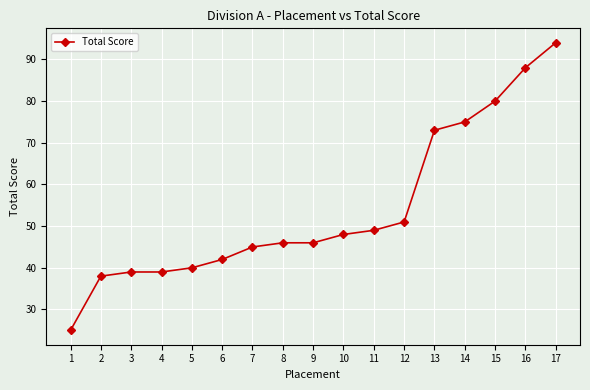

Is it true that the value at 2 is 38?

True